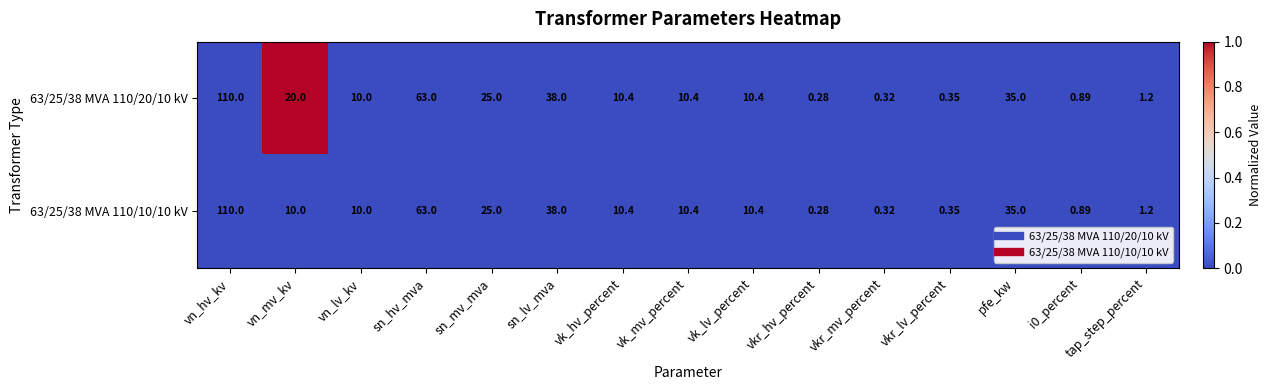

Where is 63/25/38 MVA 110/10/10 kV nearest to the value 55?

sn_hv_mva